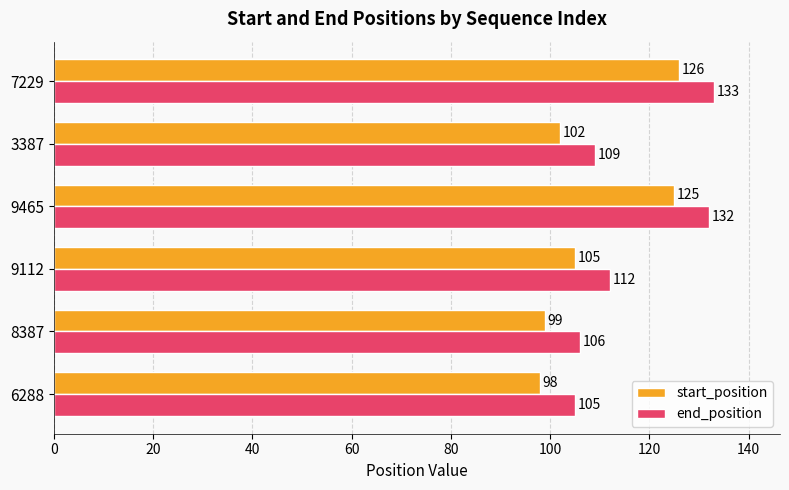

The end_position series shows 133 at 7229. True or false?

True